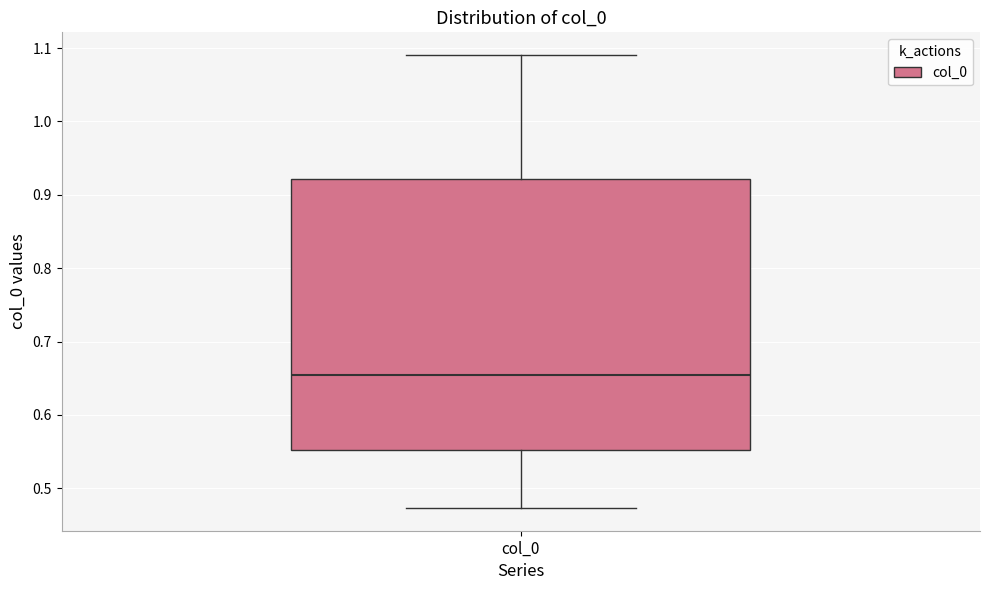

Read this box plot against the y-axis: the position of the median line, the range covered by the box, and the ends of both whiskers. The values are not printed on the chart, so give them approximately, as read against the axis.

median 0.65, box 0.55 to 0.92, whiskers 0.47 to 1.09